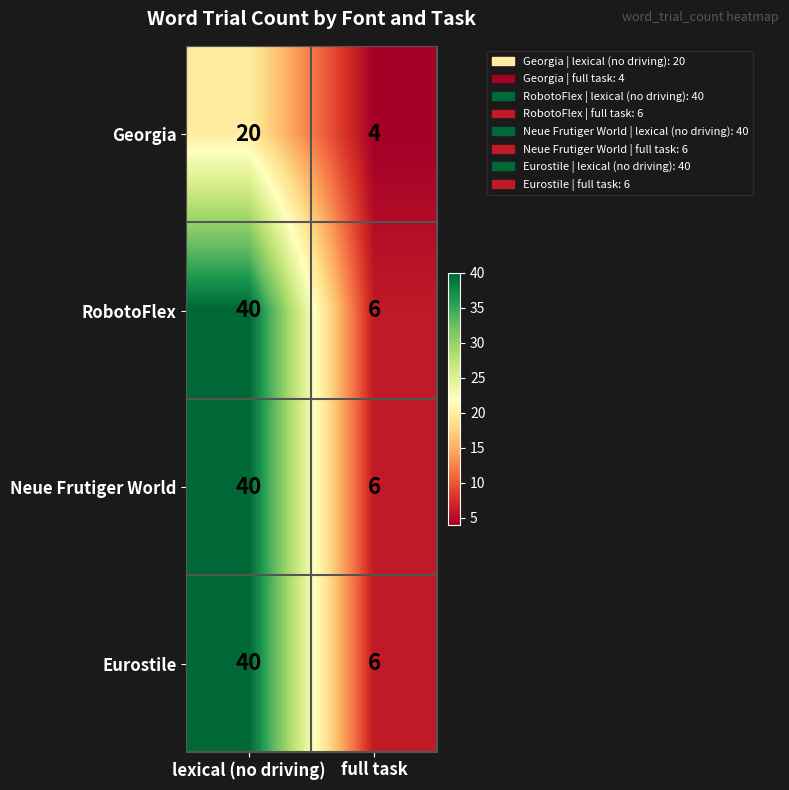

What is the difference between the highest and lowest values at lexical (no driving)?

20